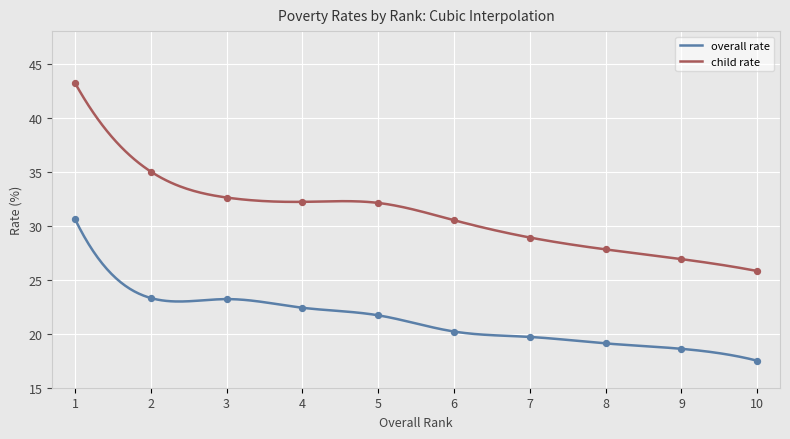

What is the total value across all series at 7?

48.6